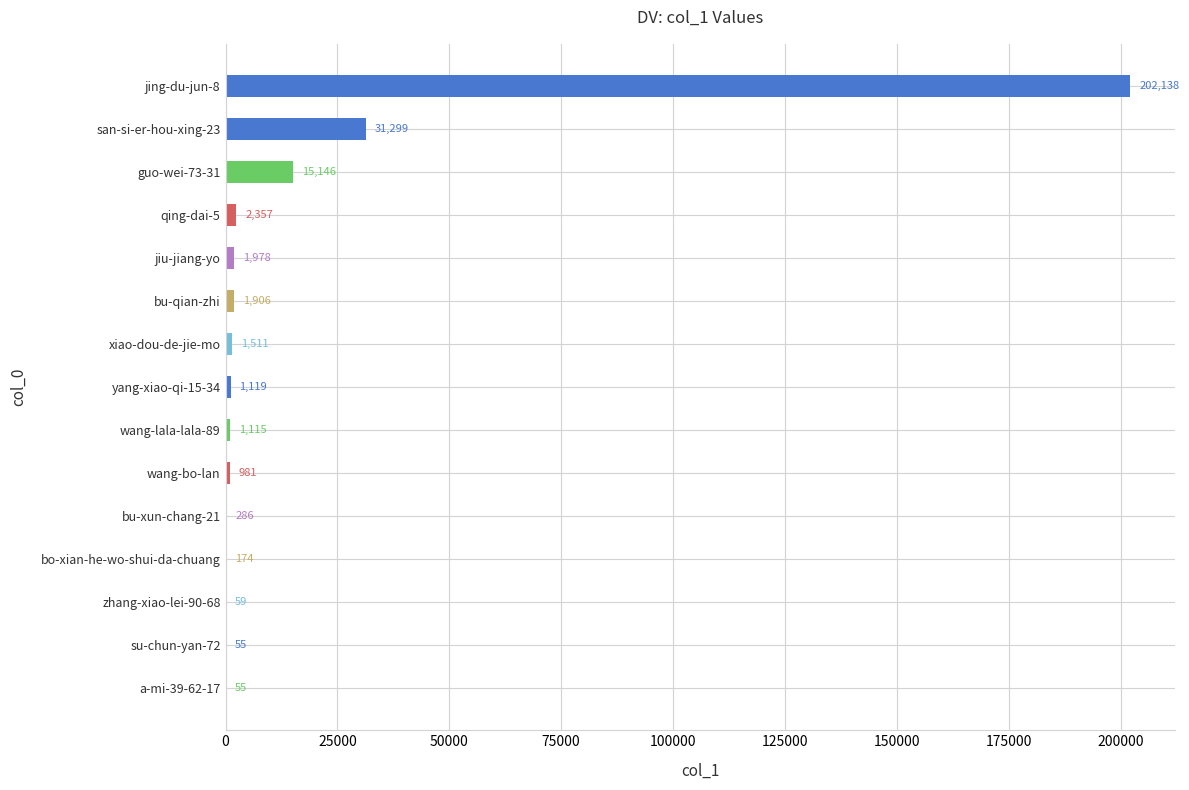

What is the sum of all values?

260179